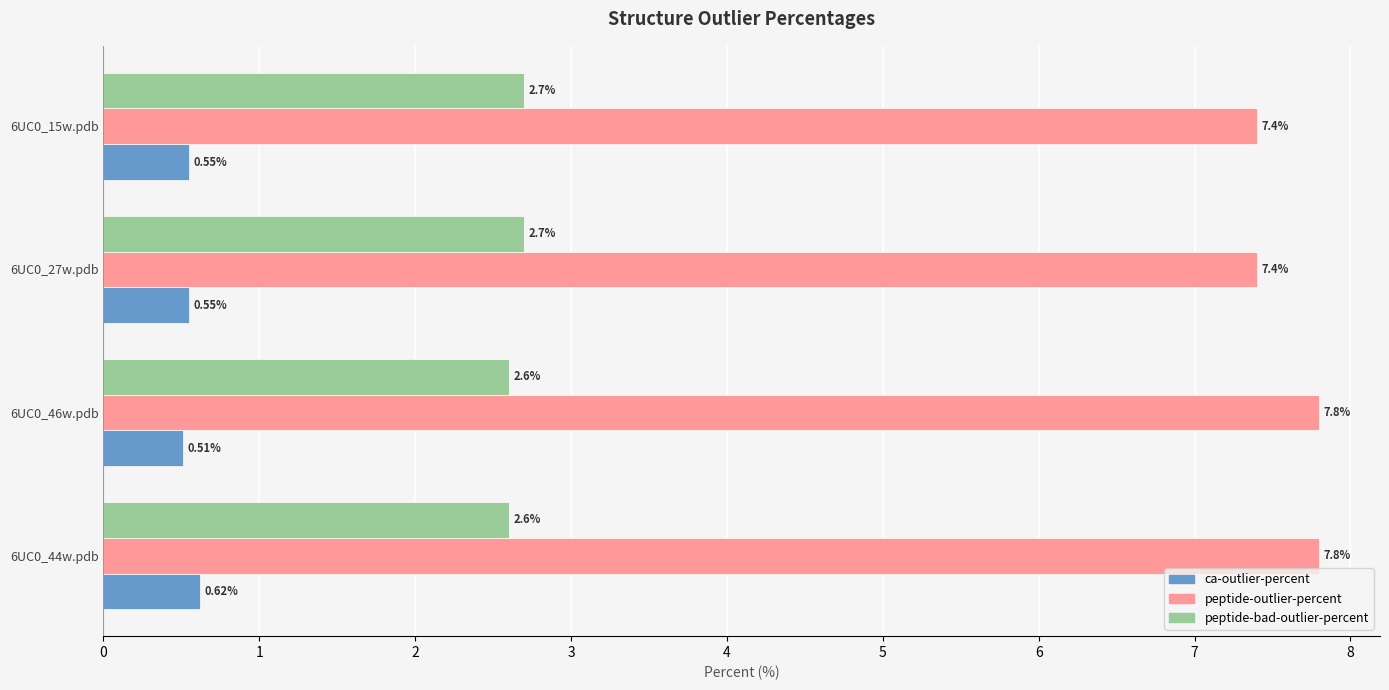

What is the spread (max minus min) of values at 6UC0_44w.pdb?

7.2